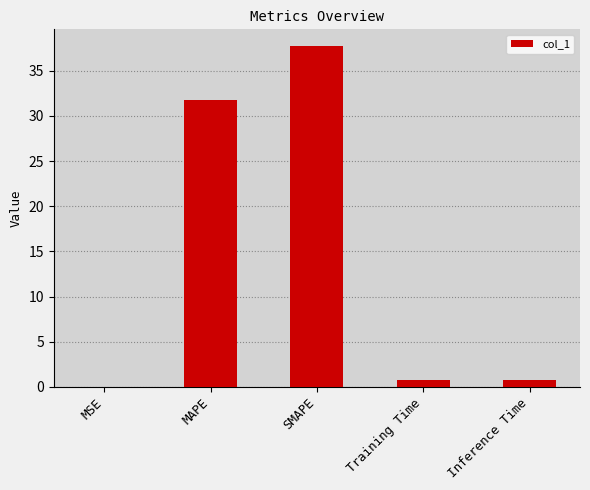

True or false: the data shows 0.8 at Inference Time.

True